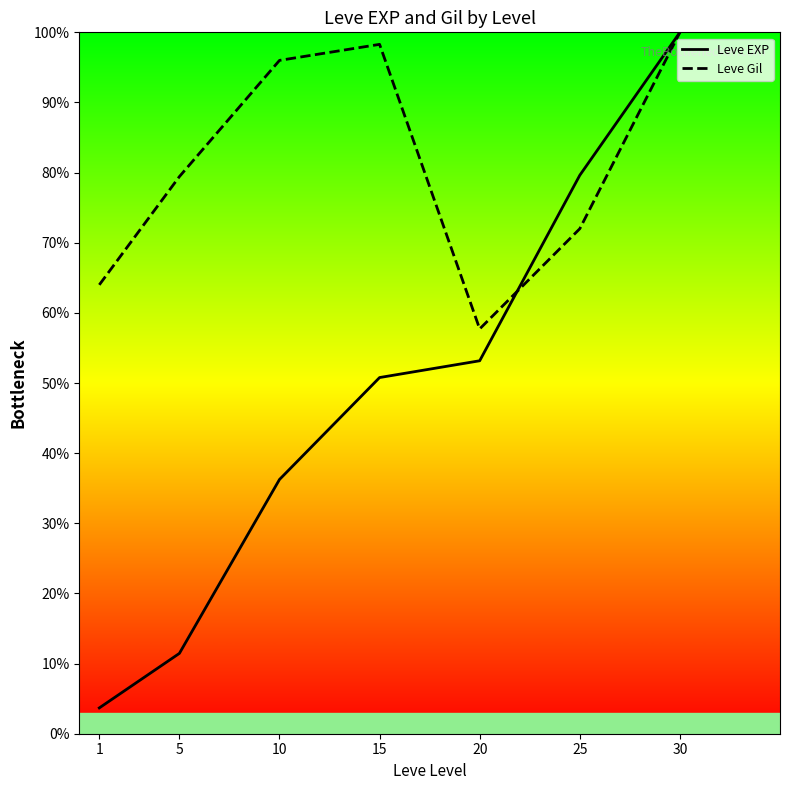

True or false: Leve Gil has more than 1 interior local peaks.

False